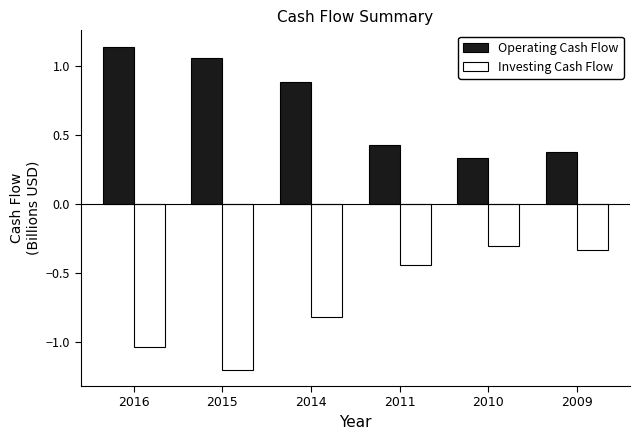

Which category has the lowest value in the Investing Cash Flow series?

2015